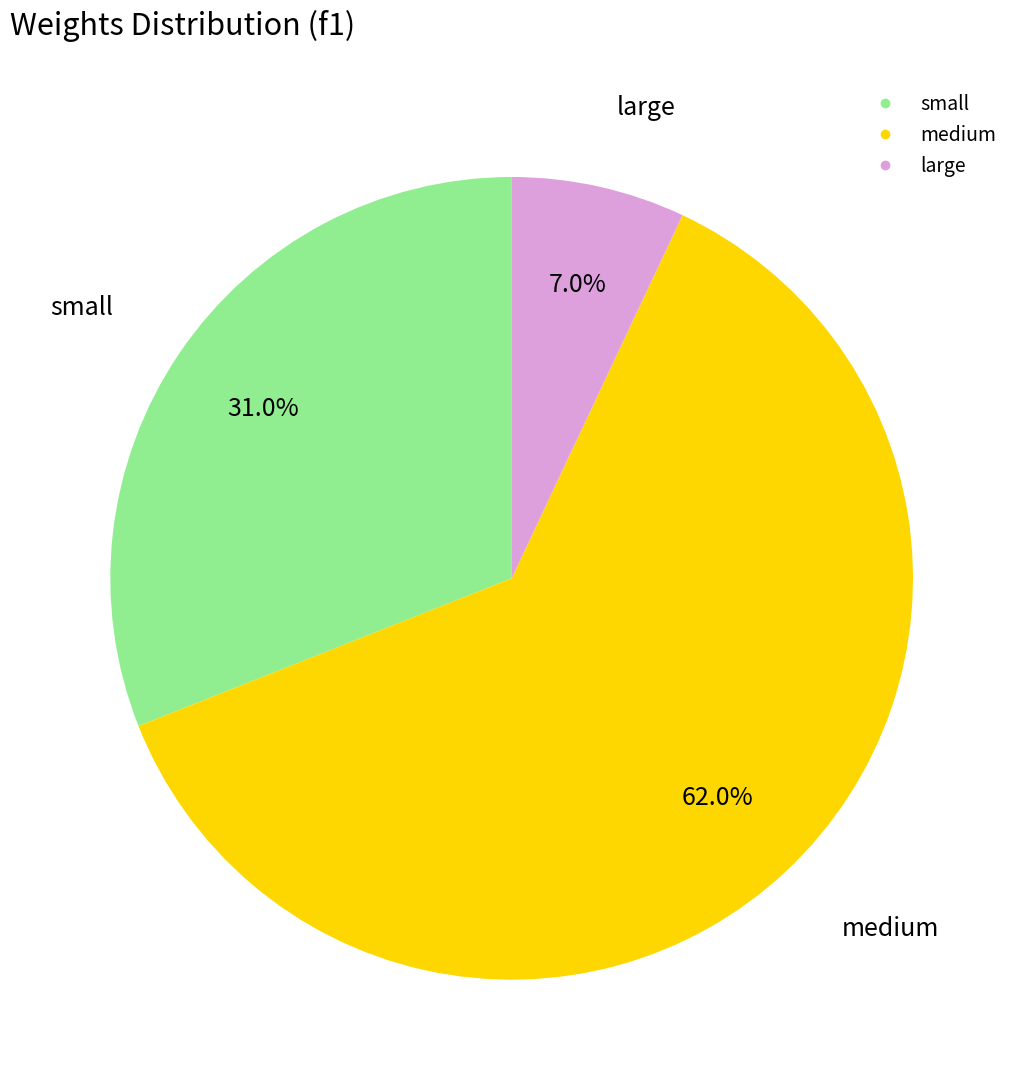

How many segments does this pie chart have?

3